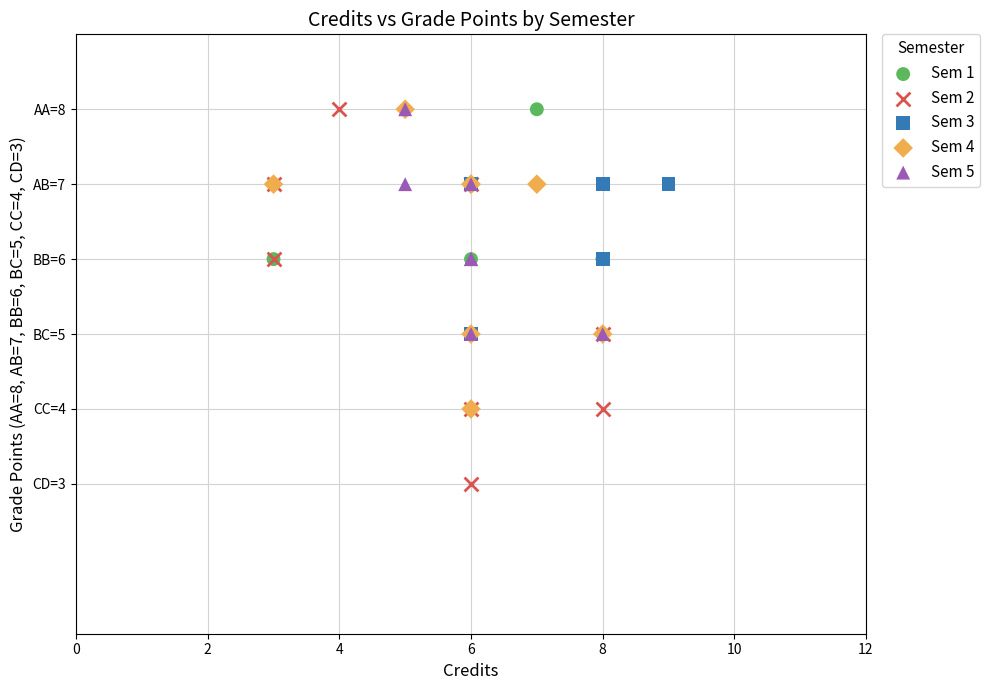

Which series has the widest spread of Y values?

Sem 2